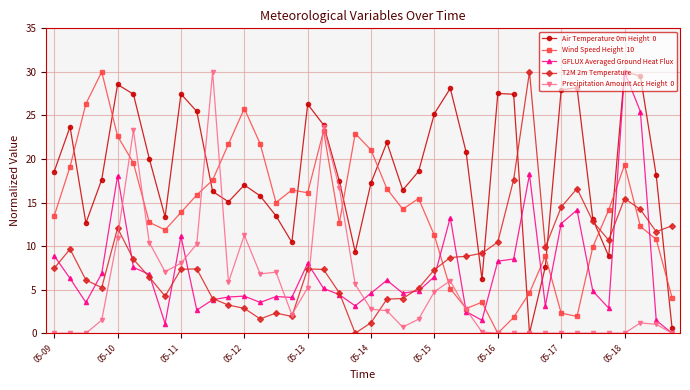

What is the greatest value displayed?

30.0